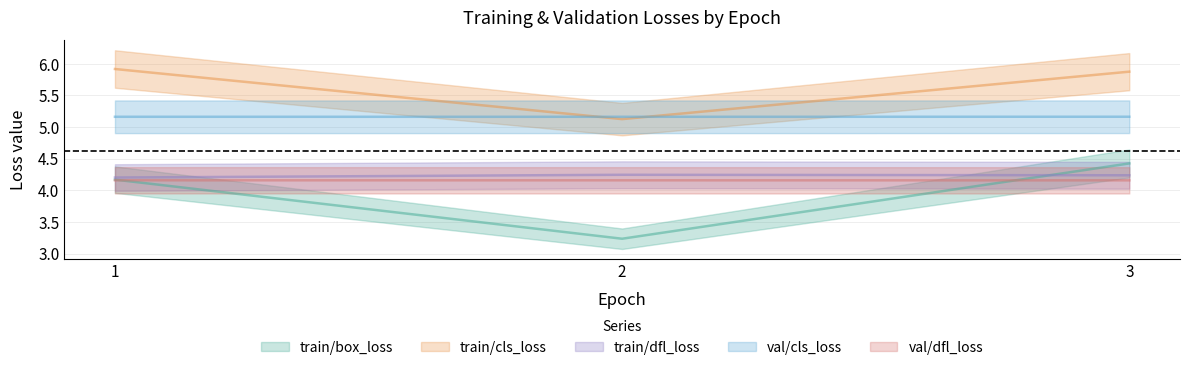

What is the difference between the train/box_loss values at 3 and 2?

1.2